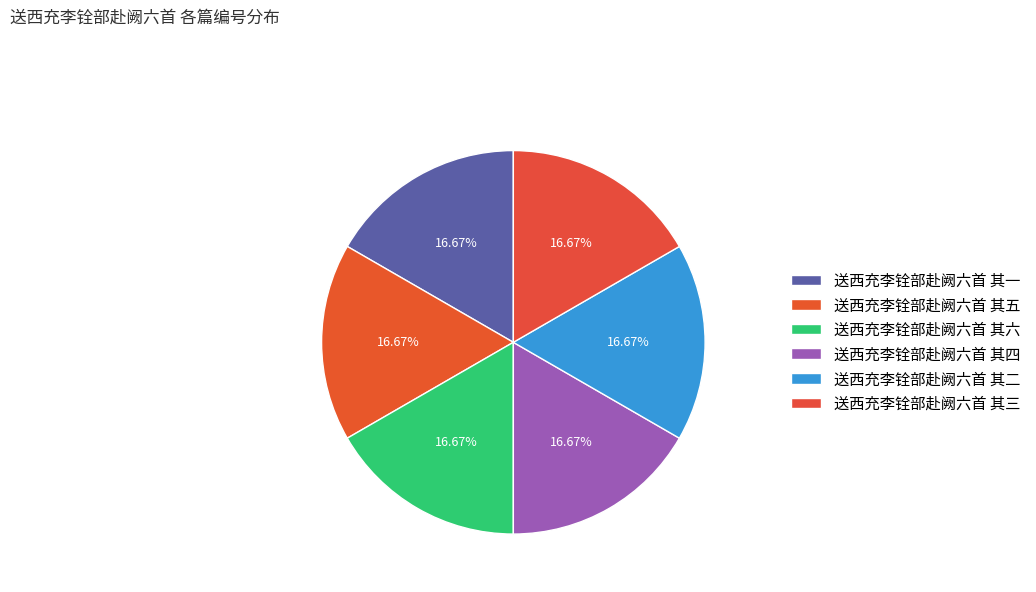

Between 送西充李铨部赴阙六首 其二 and 送西充李铨部赴阙六首 其一, which is larger?

送西充李铨部赴阙六首 其二